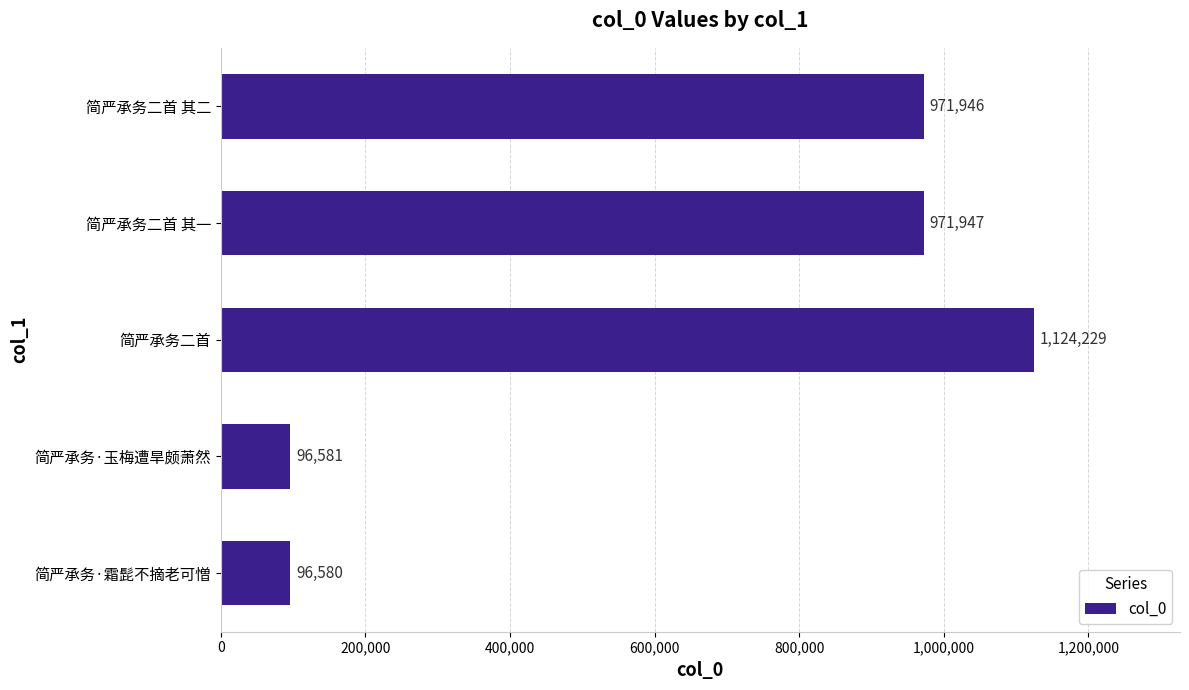

List the labels in order of value, largest first.

简严承务二首, 简严承务二首 其一, 简严承务二首 其二, 简严承务·玉梅遭旱颇萧然, 简严承务·霜髭不摘老可憎